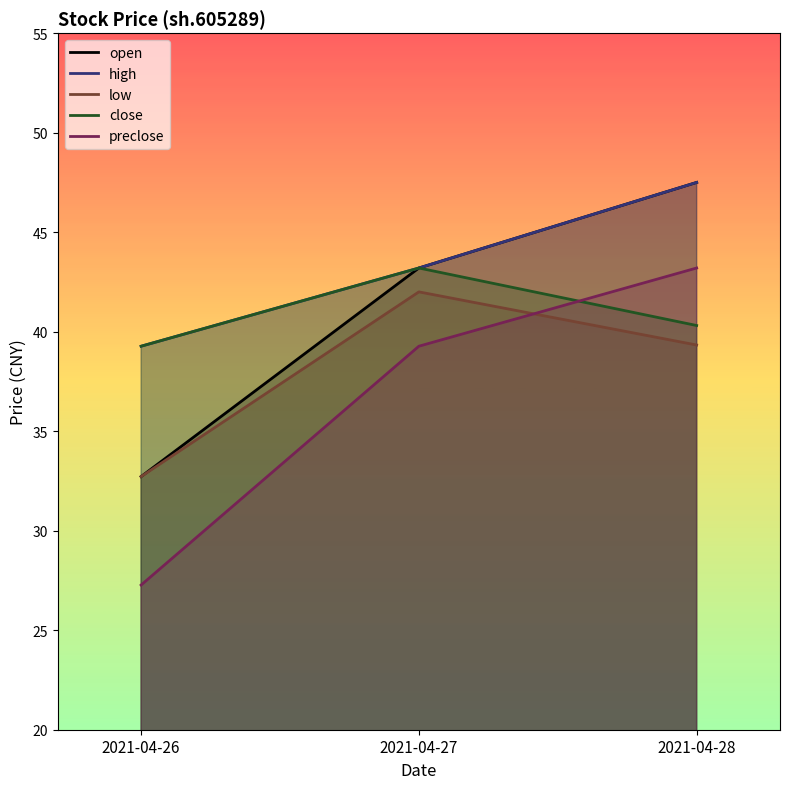

What is the value of the low point at the 1st from the left?

32.7